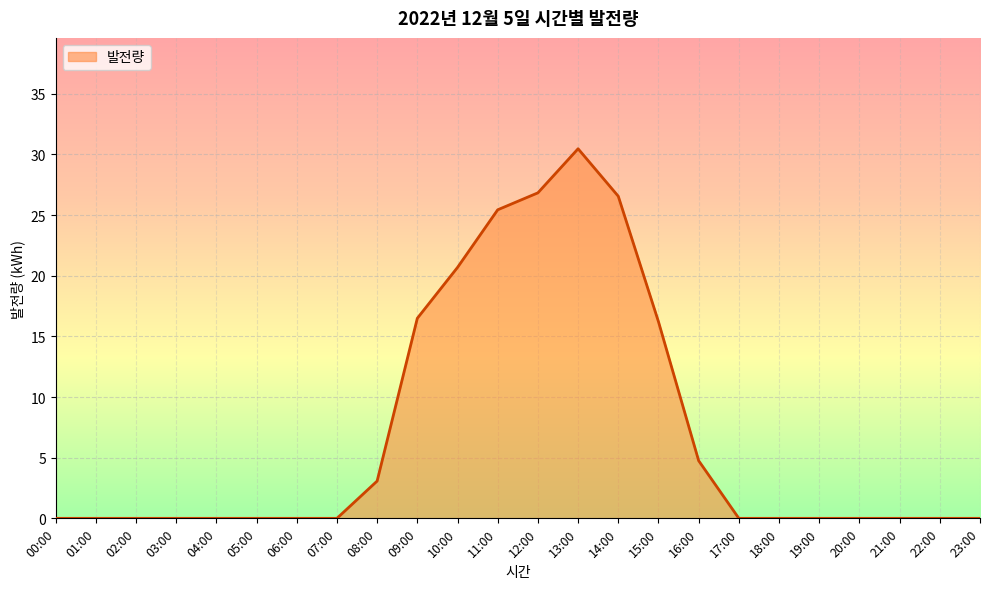

What position from the right is 06:00?

18